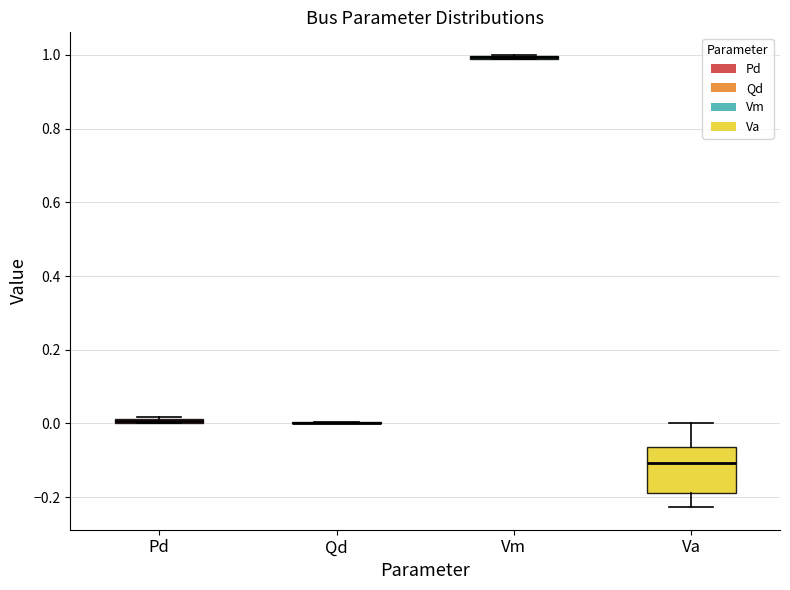

Which box is the tallest, from its lower edge to its upper edge?

Va